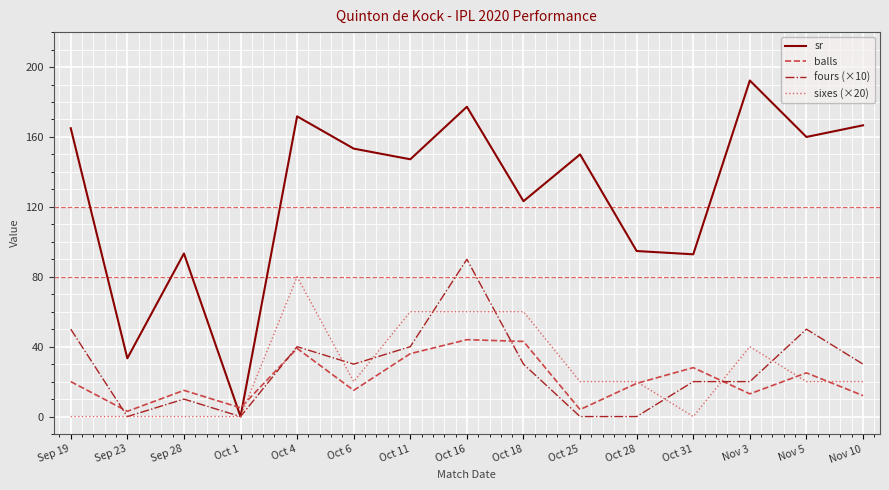

What is the average value of the sixes (×20) series?

26.7